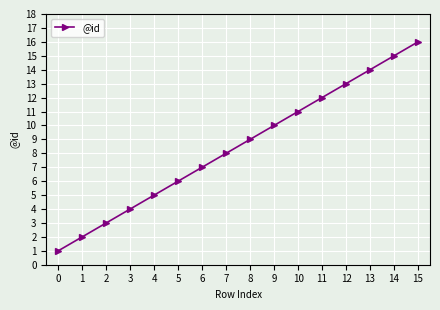

How many data points are less than 9?

8